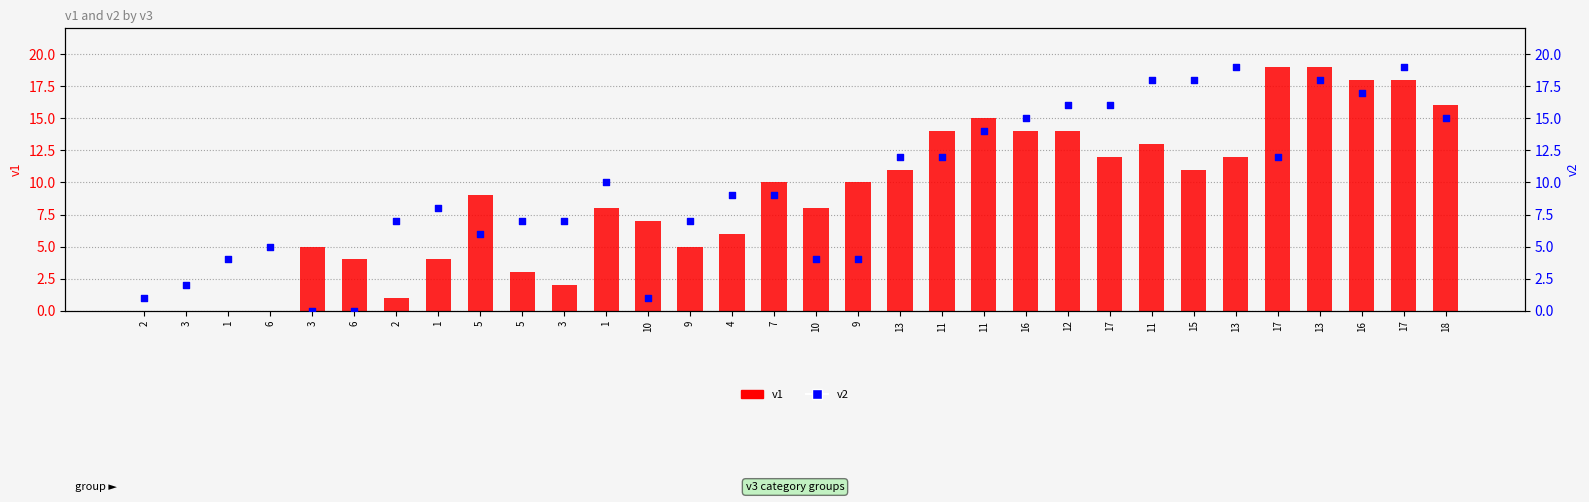

What is the total value across all series at 16?

29